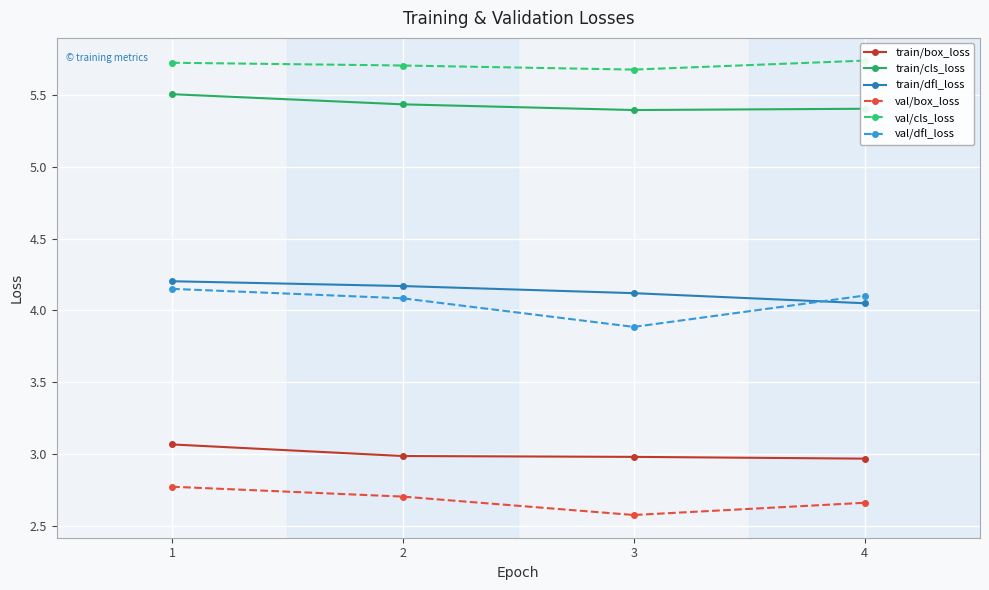

How many train/box_loss values are between 2 and 3?

3